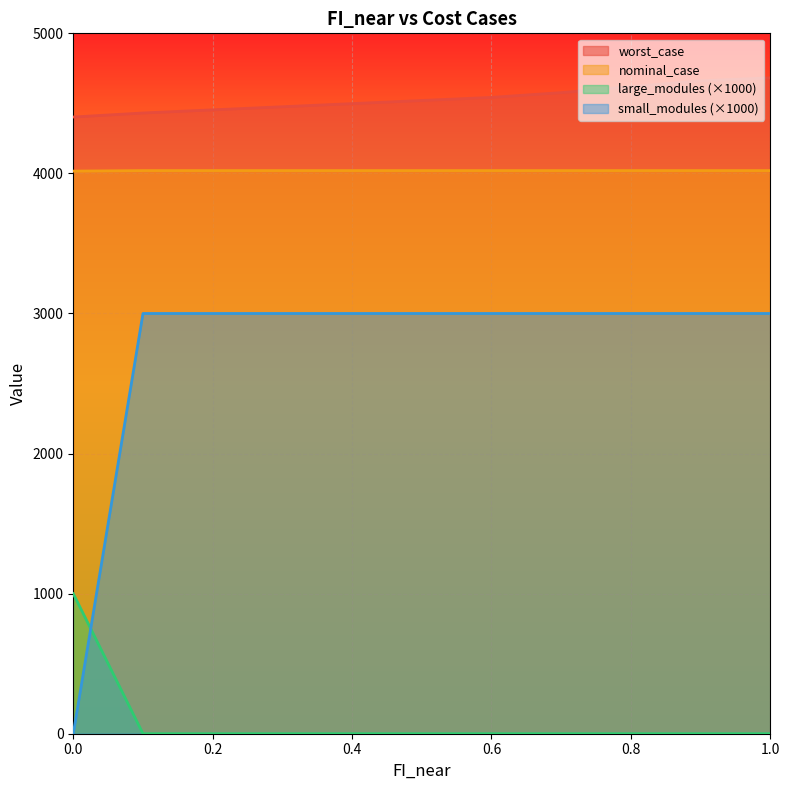

What are all the series names shown in the legend?

worst_case, nominal_case, large_modules (×1000), small_modules (×1000)